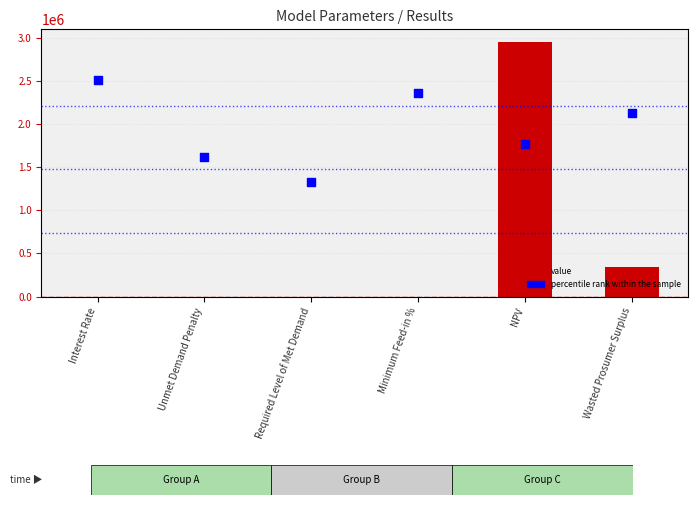

Which series has the largest Y range (max minus min)?

value